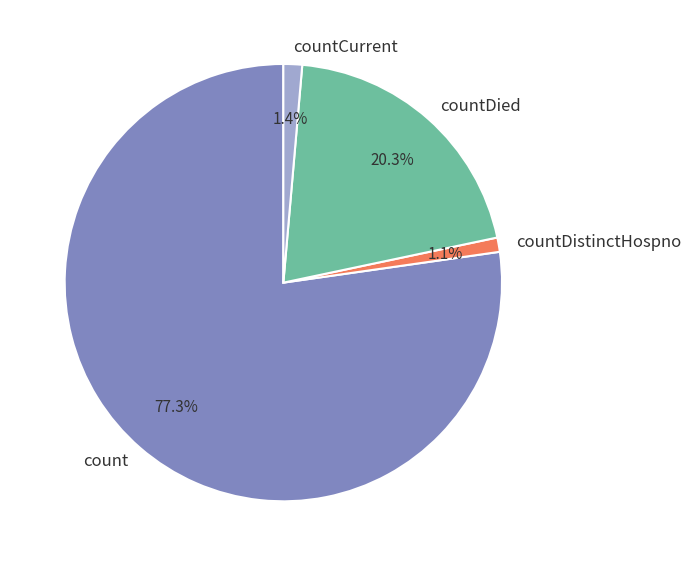

Which category has the biggest portion of the pie?

count